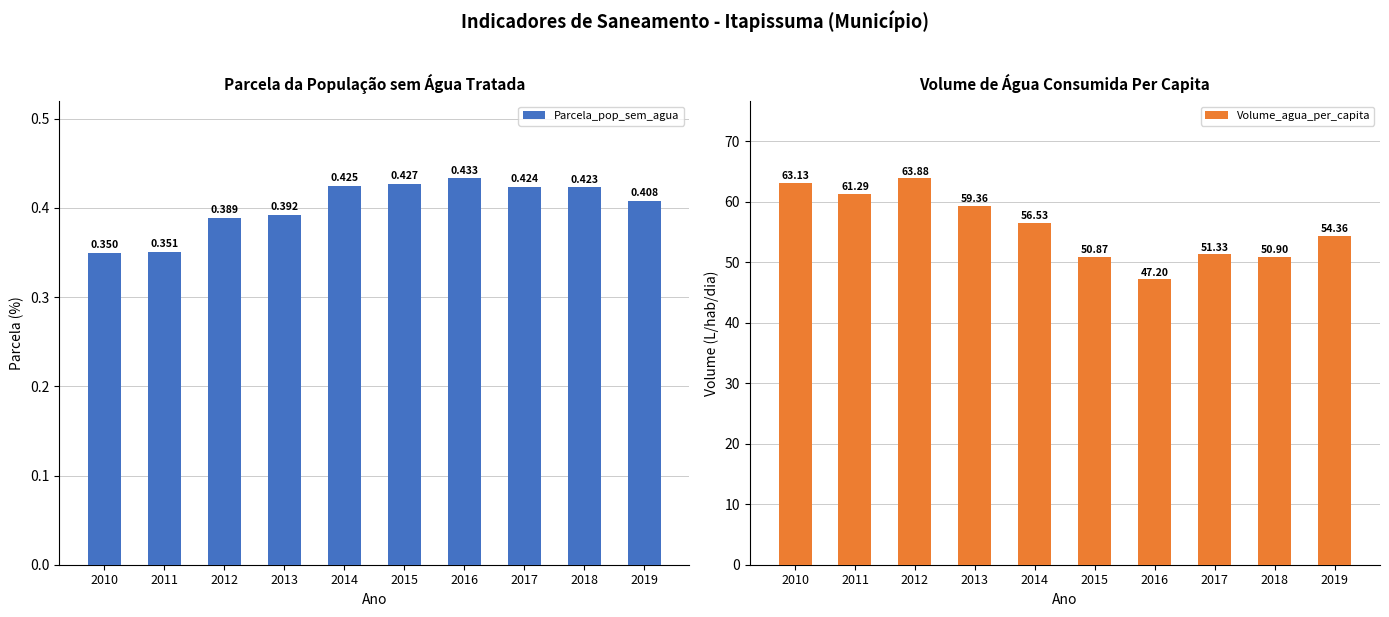

What are all the series names shown in the legend?

Parcela_pop_sem_agua, Volume_agua_per_capita